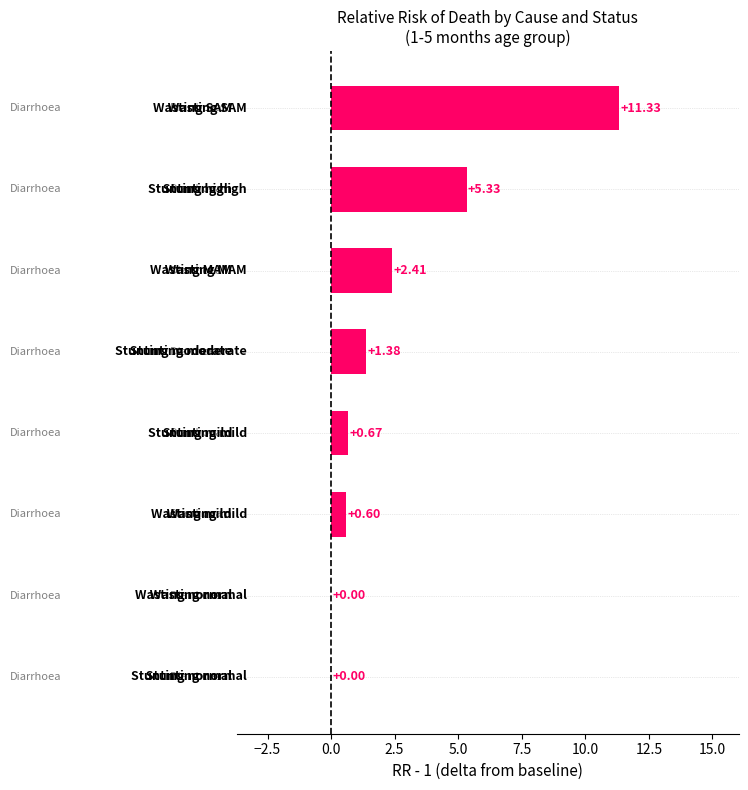

What is the sum of all values?

21.7